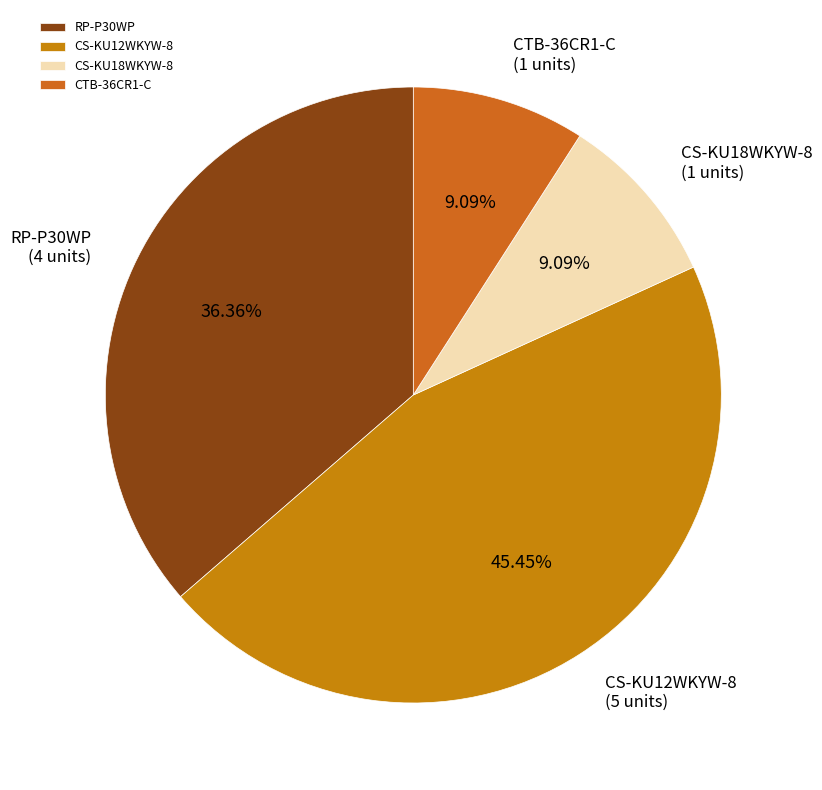

Between CS-KU12WKYW-8 and RP-P30WP, which is larger?

CS-KU12WKYW-8